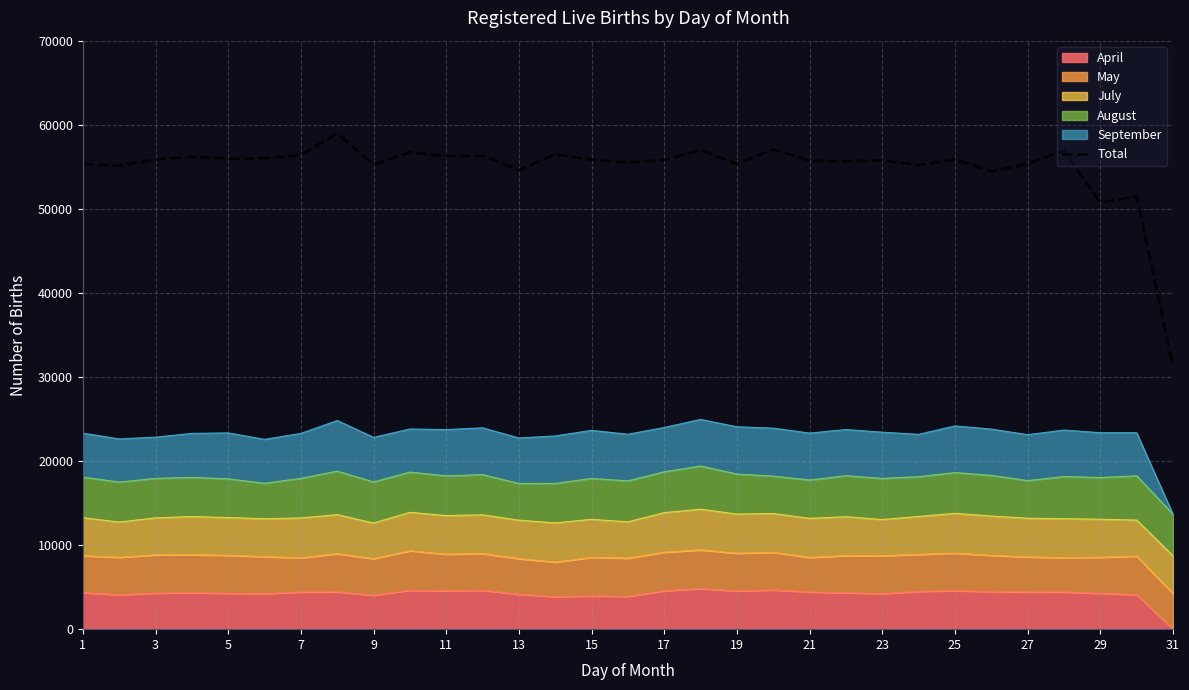

What is the difference between the maximum and second lowest values?

8215